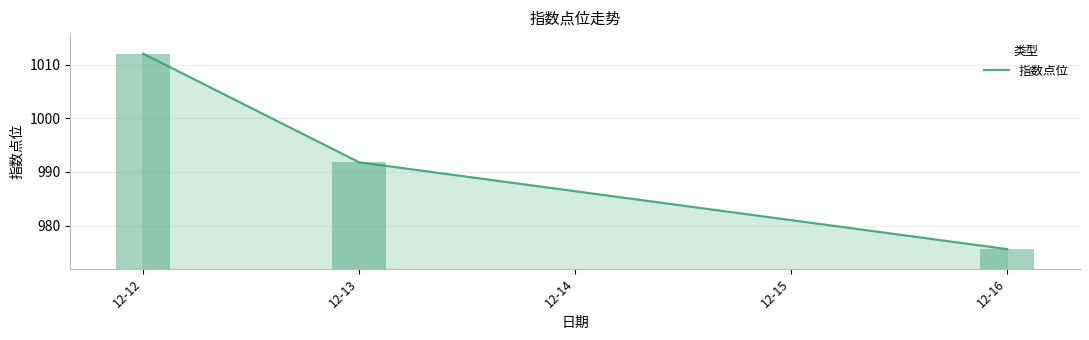

What is the difference between the values at 12-12 and 12-13?

20.2